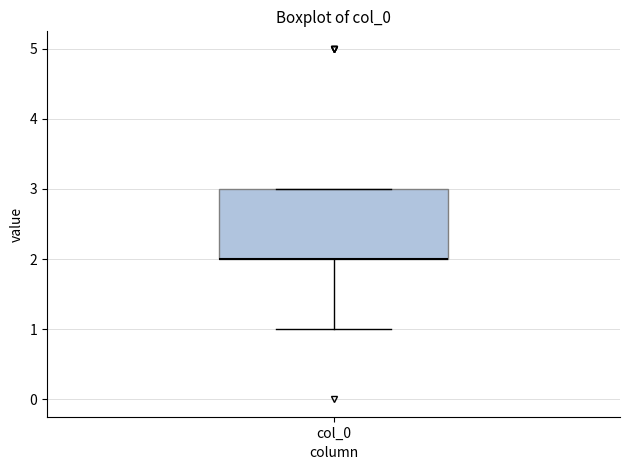

Read this box plot against the y-axis: the position of the median line, the range covered by the box, and the ends of both whiskers. The values are not printed on the chart, so give them approximately, as read against the axis.

median 2 (drawn on the box's lower edge), box 2 to 3, whiskers 1 to 3